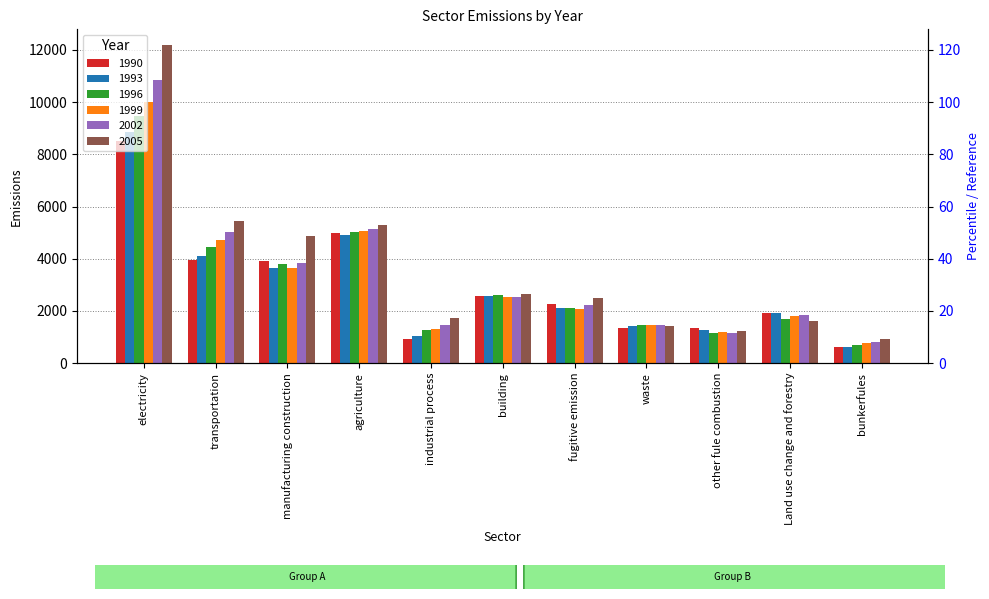

What is the sum of all 1993 values?

32509.0